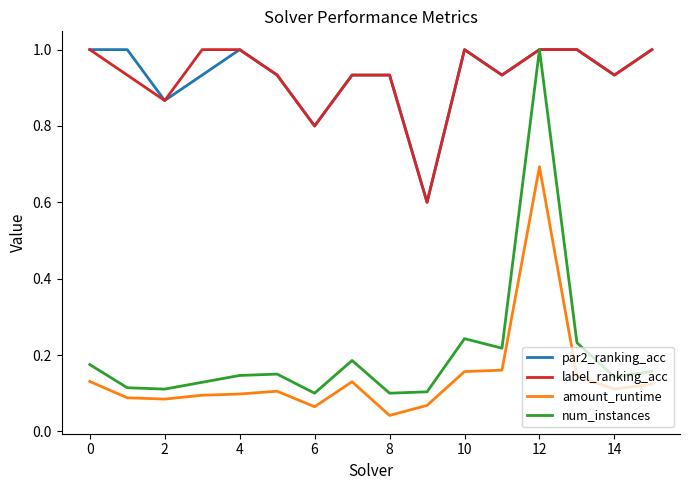

Does the chart display data point markers on the line(s)?

No